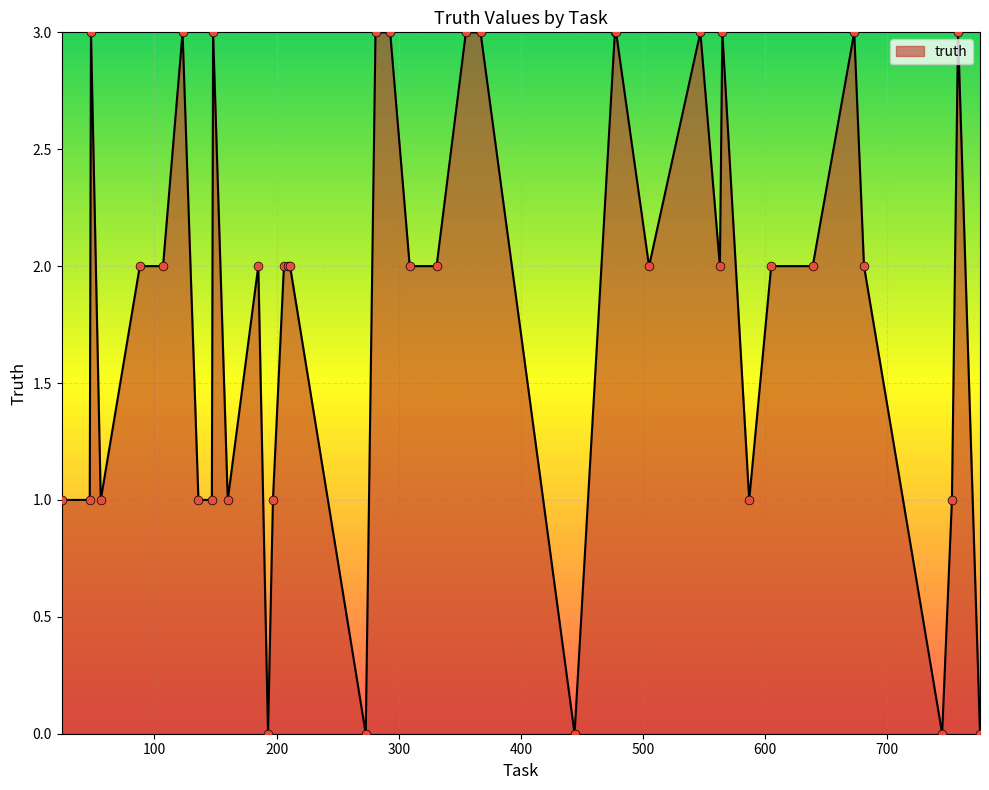

What is the difference between the maximum and minimum values?

3